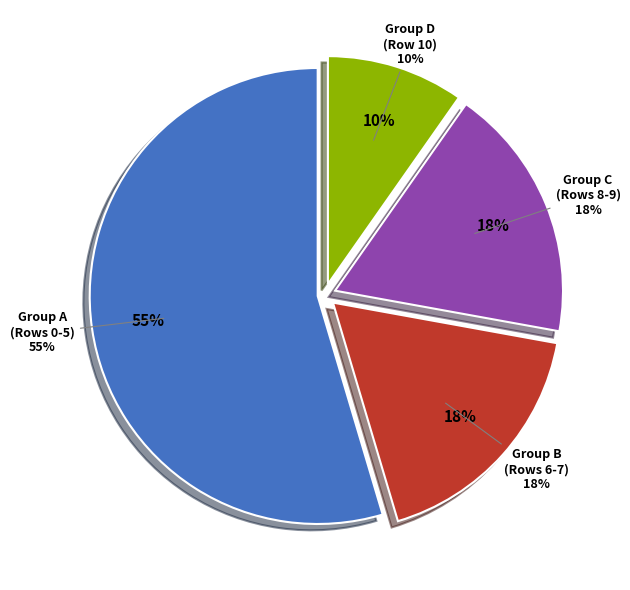

Is there a majority slice in this chart?

No